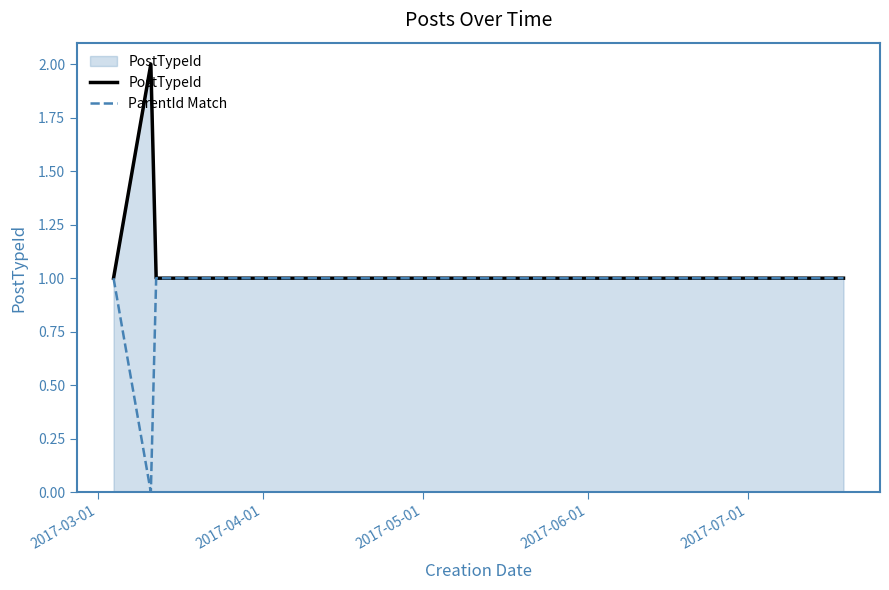

Is it true that ParentId Match equals 0 at 2017-06-01?

False